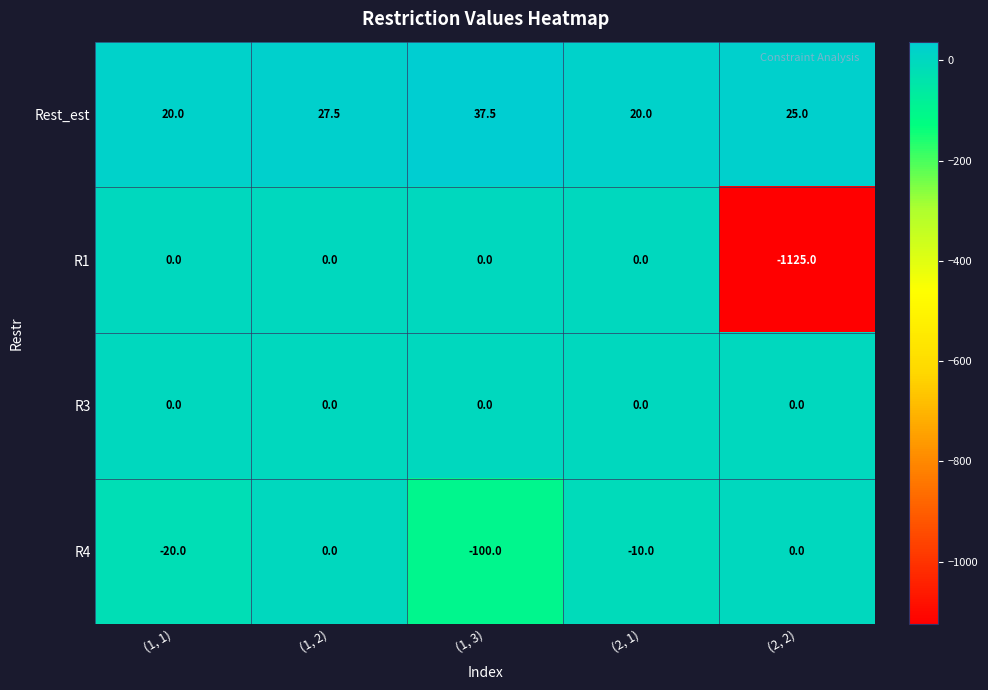

Which series has the largest total across all categories?

Rest_est